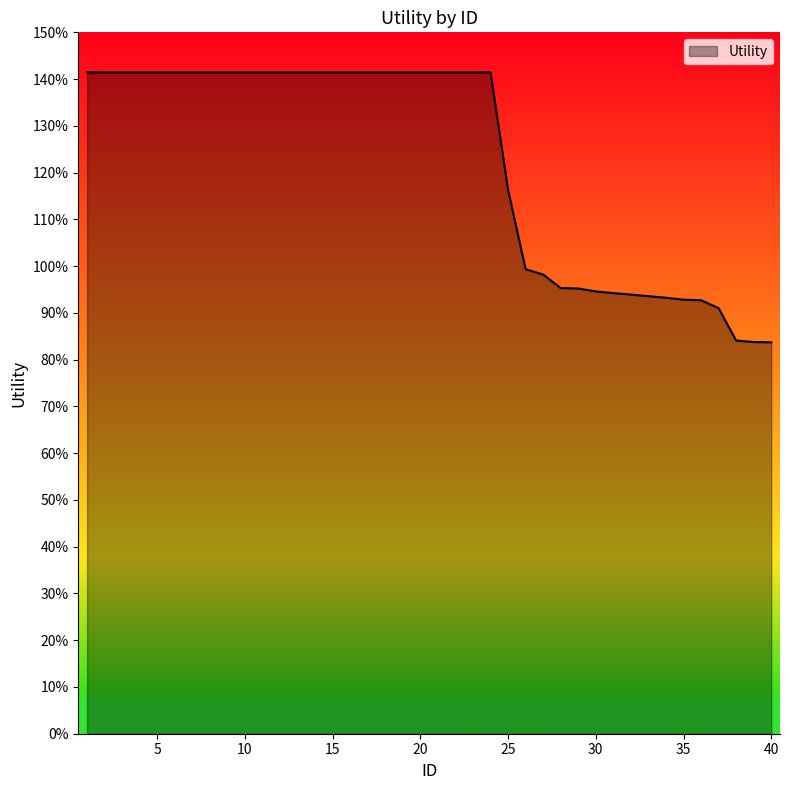

Reading right to left, list all the values displayed in this chart.

0.8	0.8	0.8	0.9	0.9	0.9	0.9	0.9	0.9	0.9	0.9	1.0	1.0	1.0	1.0	1.2	1.4	1.4	1.4	1.4	1.4	1.4	1.4	1.4	1.4	1.4	1.4	1.4	1.4	1.4	1.4	1.4	1.4	1.4	1.4	1.4	1.4	1.4	1.4	1.4